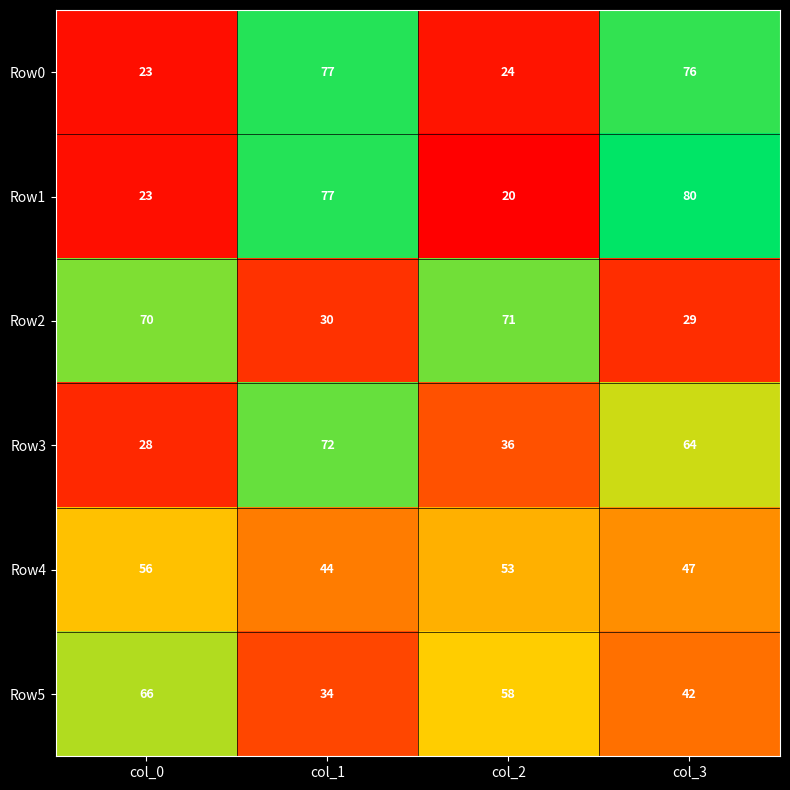

What value does the Row5 series have at col_0?

66